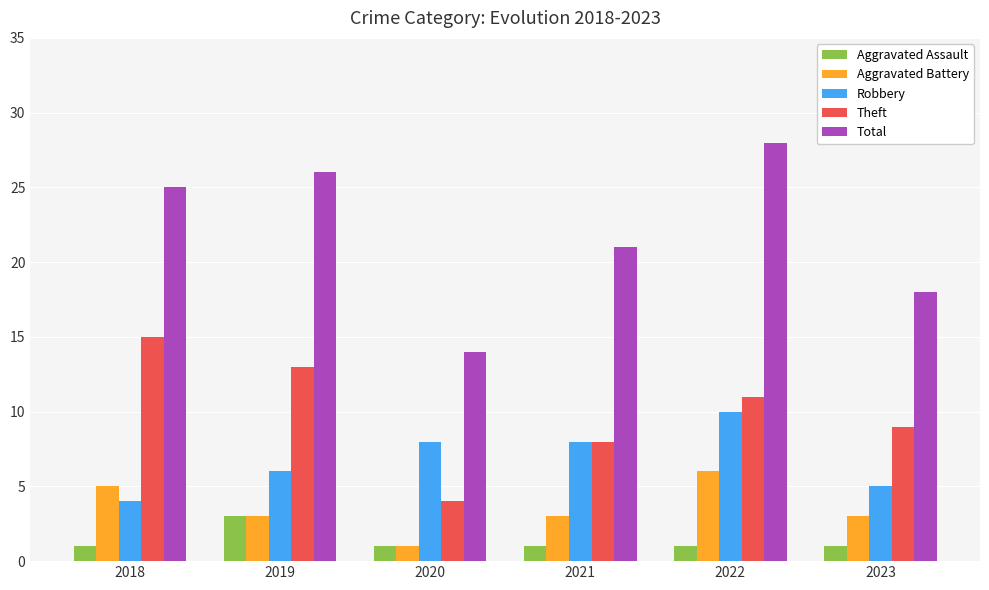

What is the spread (max minus min) of values at 2021?

20